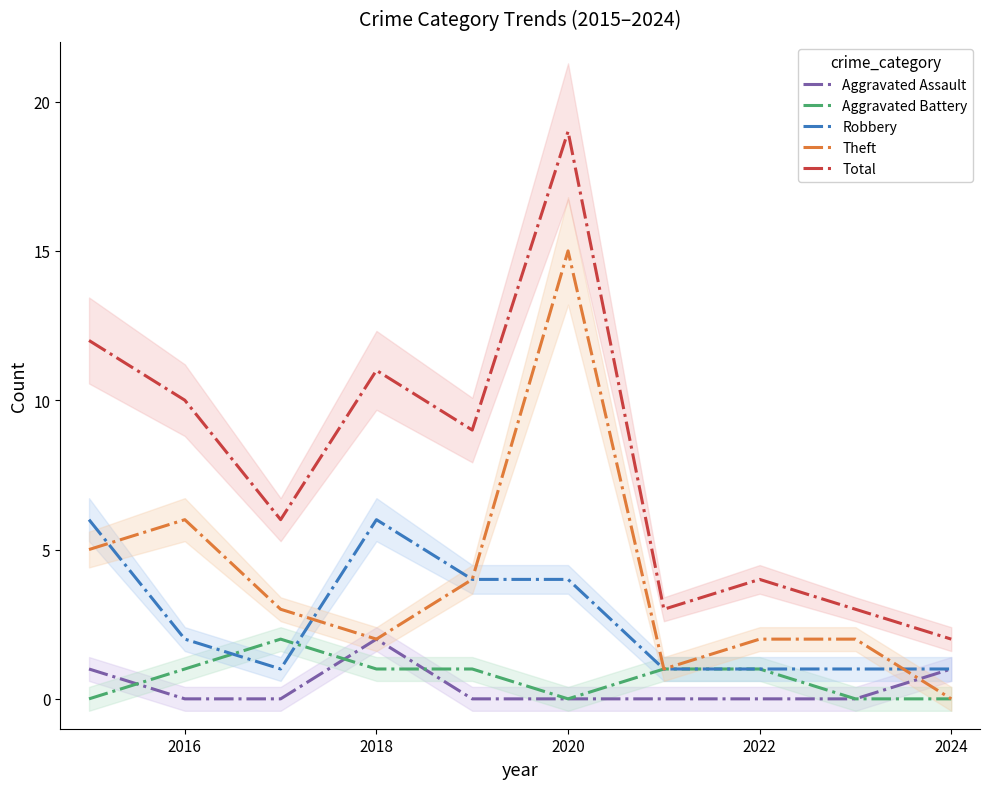

Count the number of categories in the chart.

10